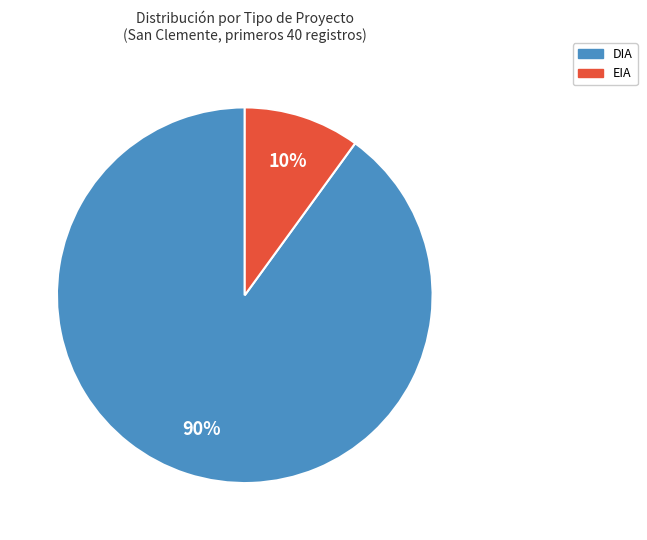

Rank the categories by value from highest to lowest.

DIA, EIA